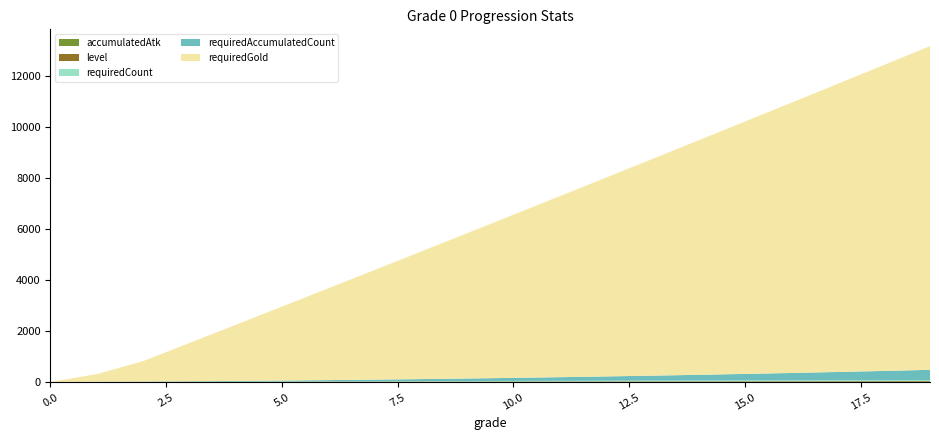

Reading right to left, list all the values displayed in this chart.

accumulatedAtk: 29	28	27	26	25	24	23	22	21	20	19	18	17	16	15	14	13	12	11	10
level: 20	19	18	17	16	15	14	13	12	11	10	9	8	7	6	5	4	3	2	1
requiredCount: 39	37	35	33	31	29	27	25	23	21	19	17	15	13	11	9	7	5	3	0
requiredAccumulatedCount: 399	360	323	288	255	224	195	168	143	120	99	80	63	48	35	24	15	8	3	0
requiredGold: 12700	12000	11300	10600	9900	9200	8500	7800	7100	6400	5700	5000	4300	3600	2900	2200	1500	800	300	0